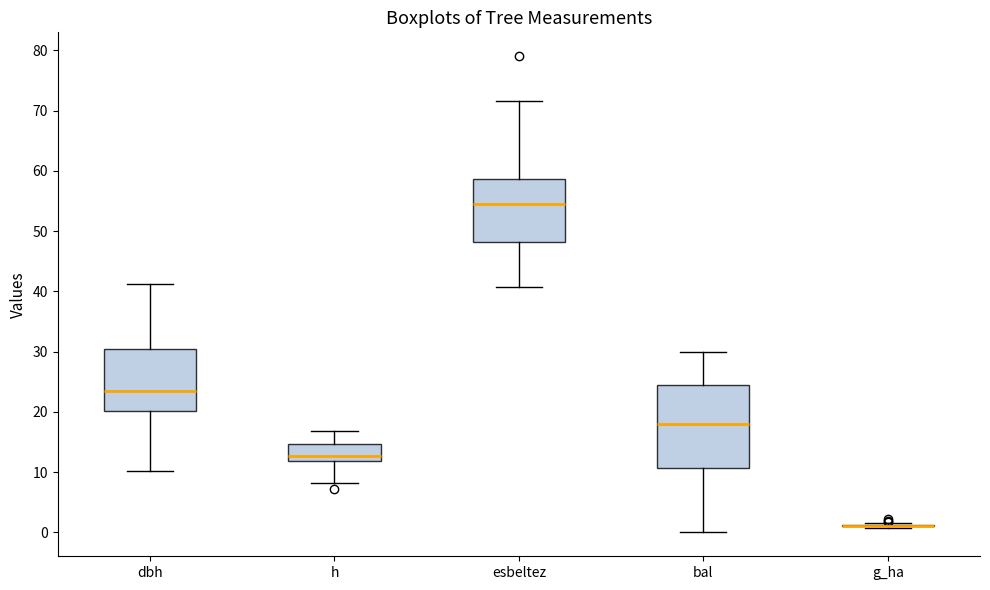

Which box is the tallest, from its lower edge to its upper edge?

bal